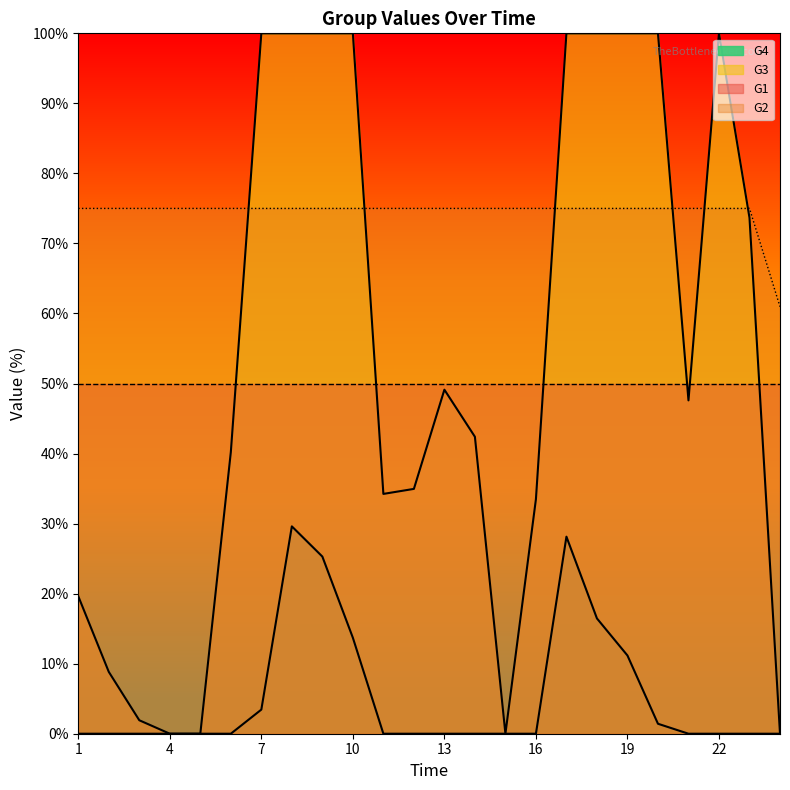

Which series has the largest range (max minus min)?

G3